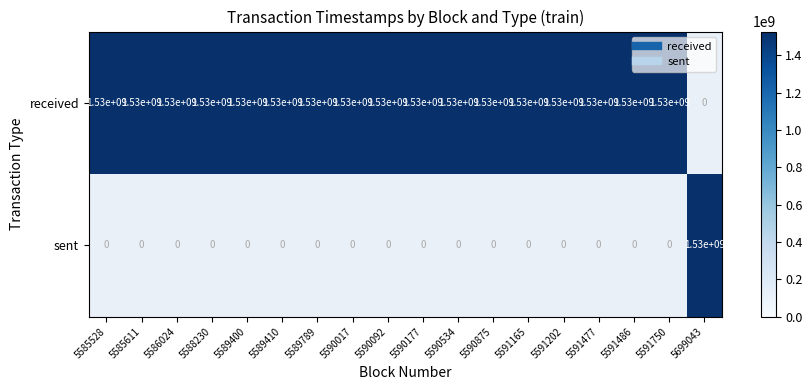

What is the difference between the second highest and second lowest values in the received series?

93129.0